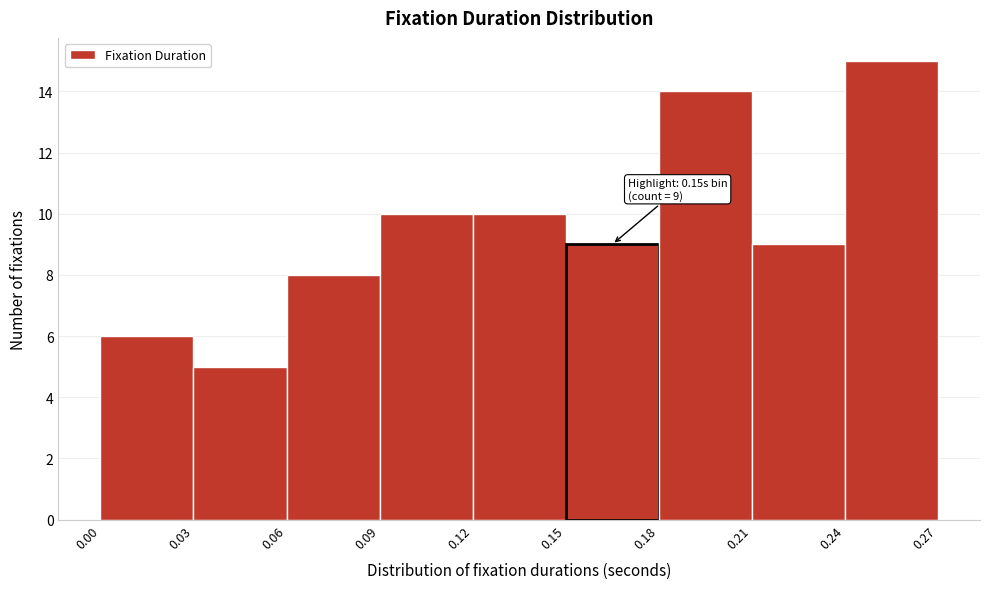

Over which range of the x-axis is the bar tallest?

0.24 to 0.27